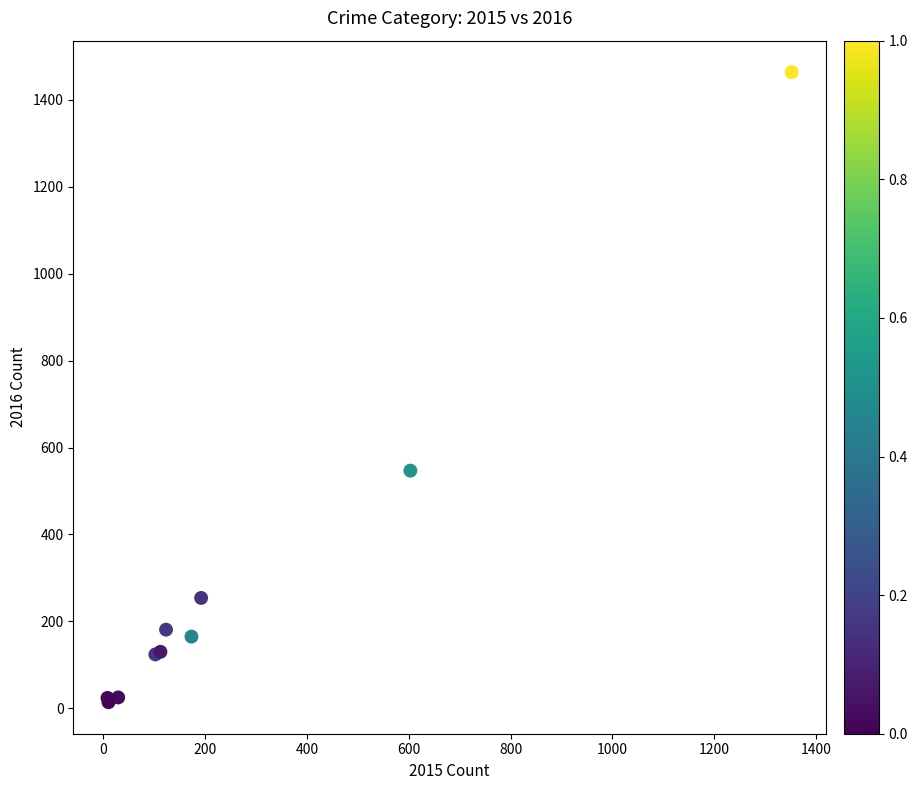

What Y value in the scatter plot is closest to 739?

547